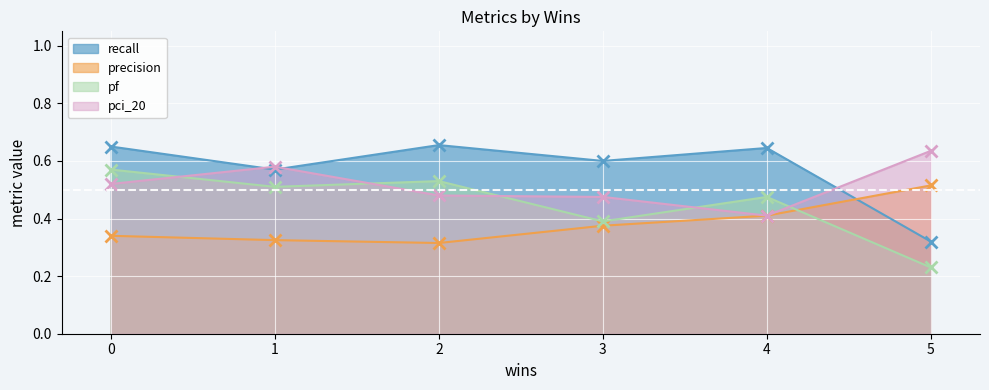

At openefm.csv, list the series in order from smallest to largest.

precision, pci_20, pf, recall